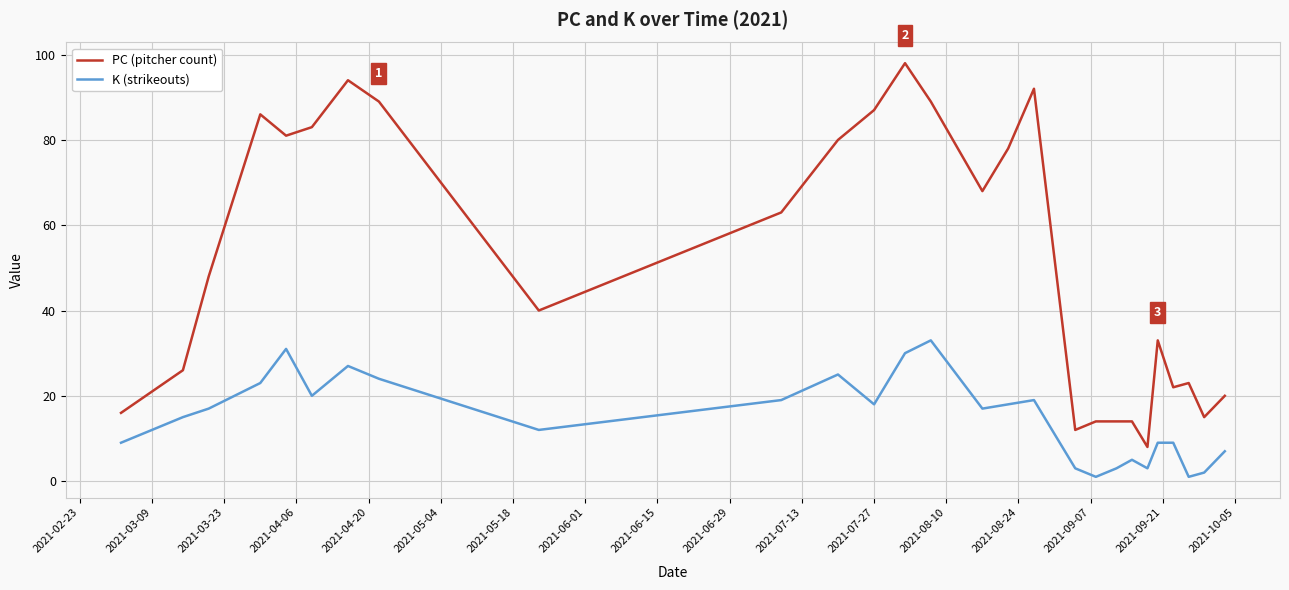

Which series has the widest spread of values?

PC (pitcher count)